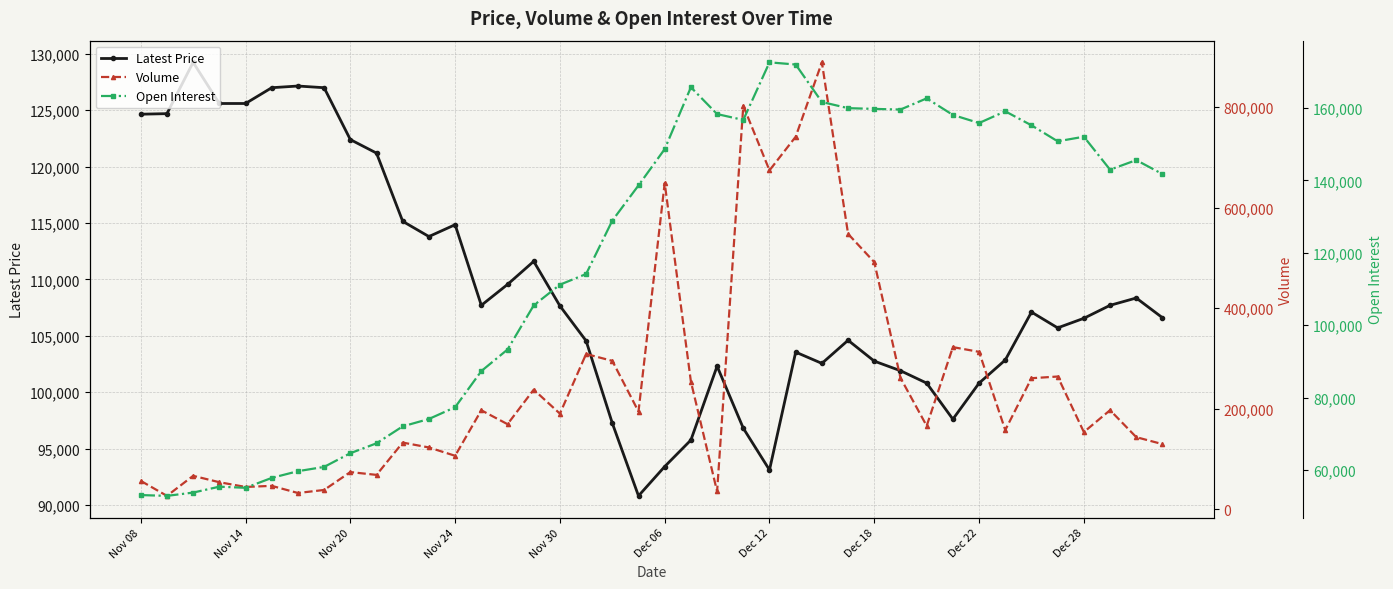

Which series has the widest spread of values?

Volume